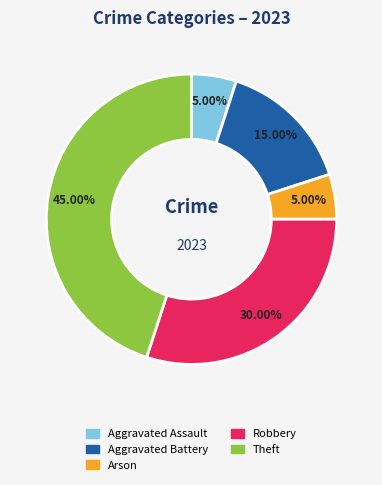

Is there any slice that represents more than half of the pie?

No